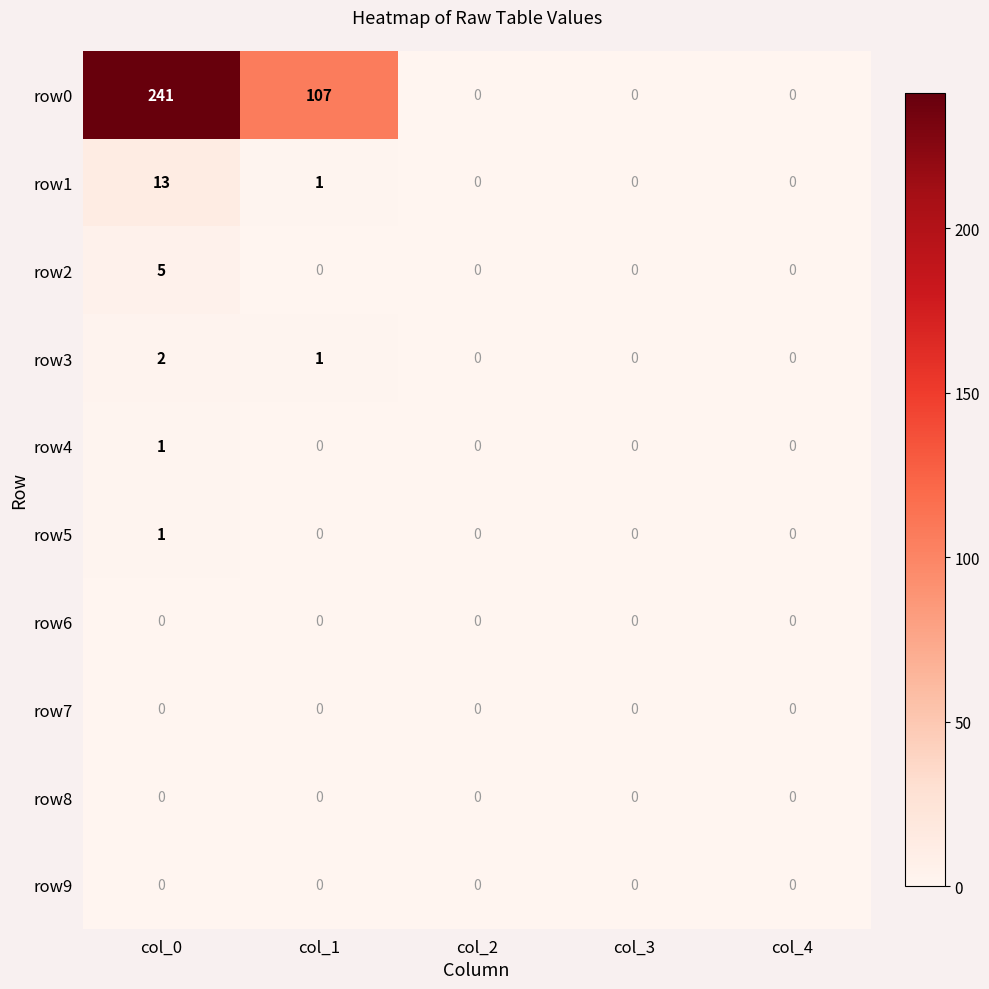

Which series has the largest range (max minus min)?

row0